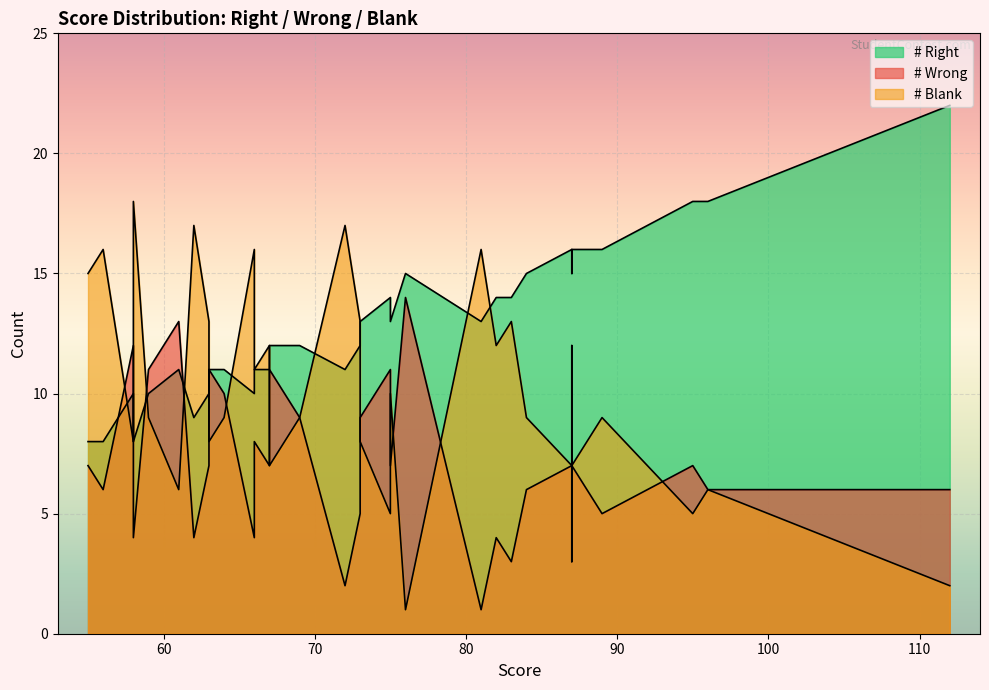

How many lines are shown in the chart?

3